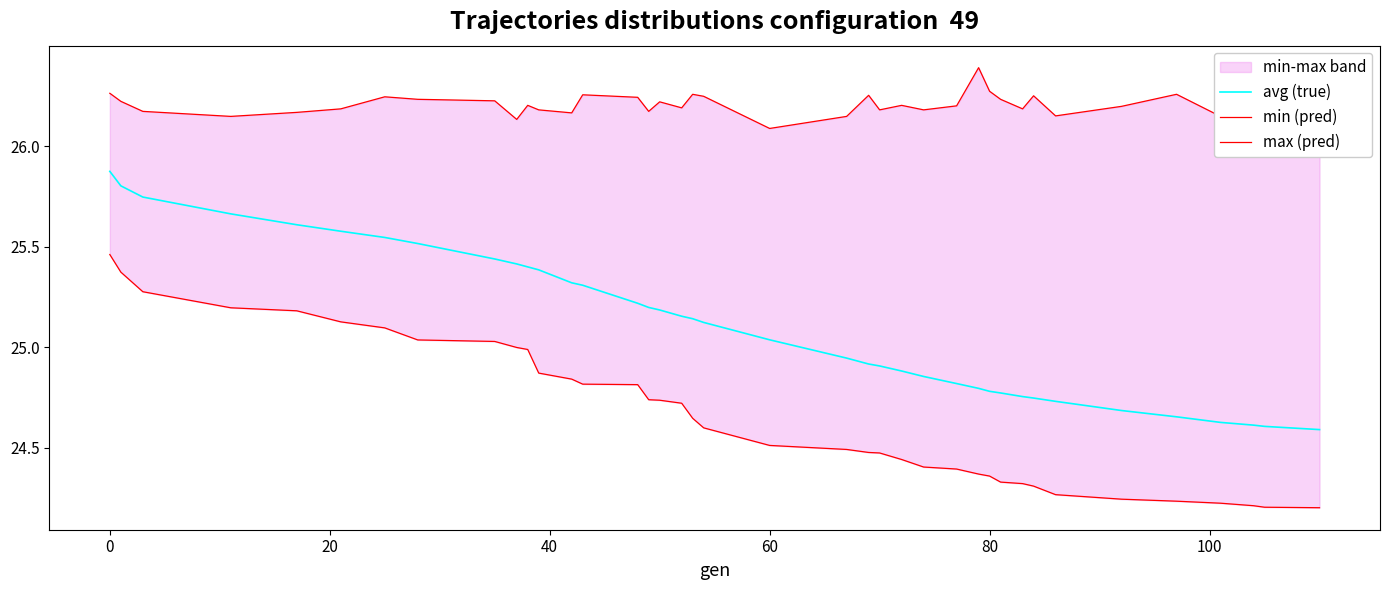

True or false: avg (true) has more than 0 points higher than both neighbors.

False